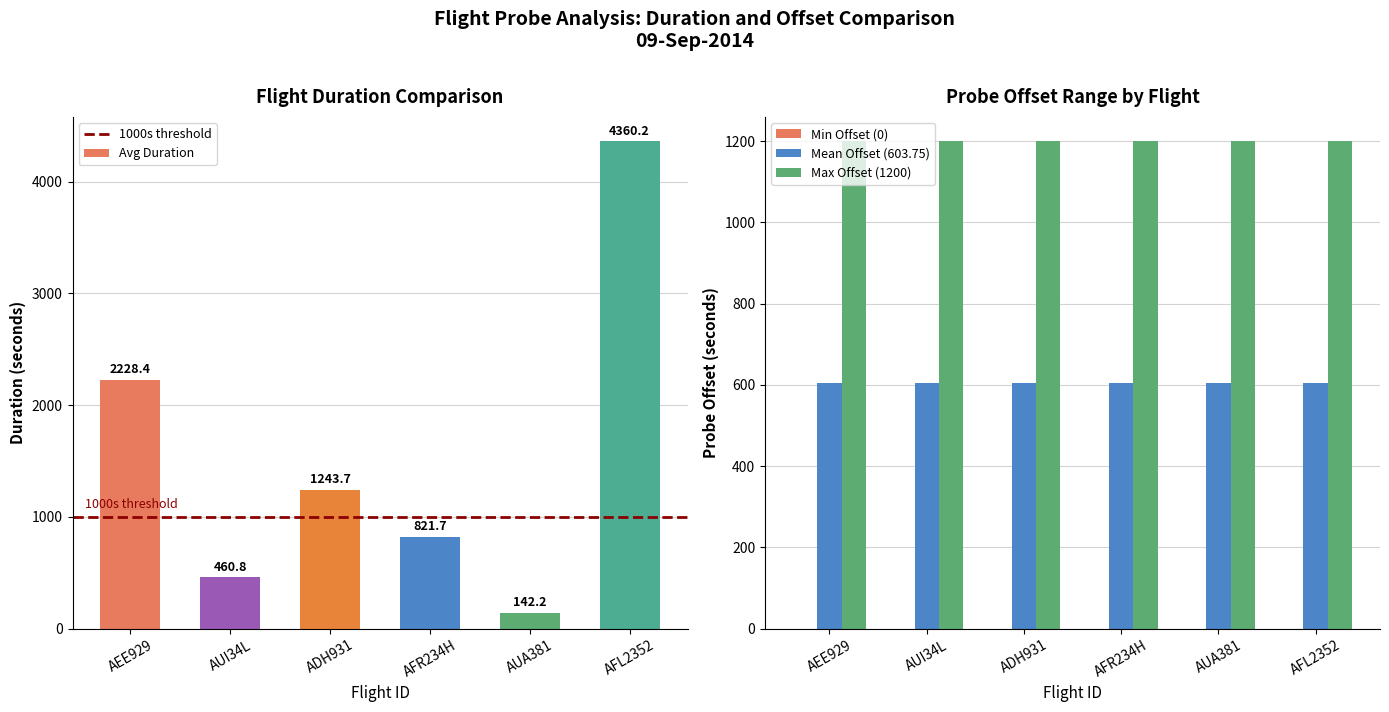

Which category has the lowest value across all series?

AEE929-0